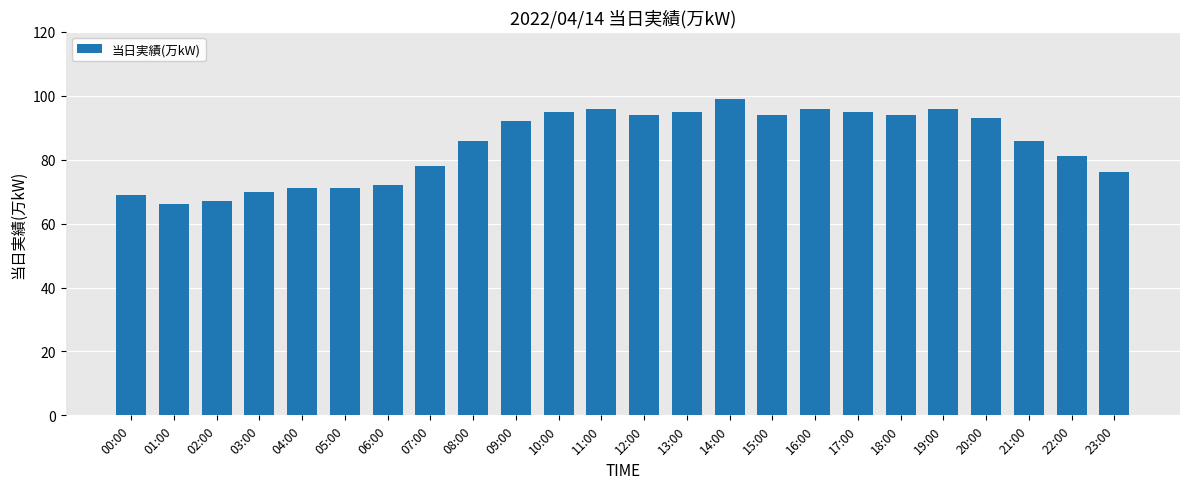

What is the sum of the values at 06:00 and 04:00?

143